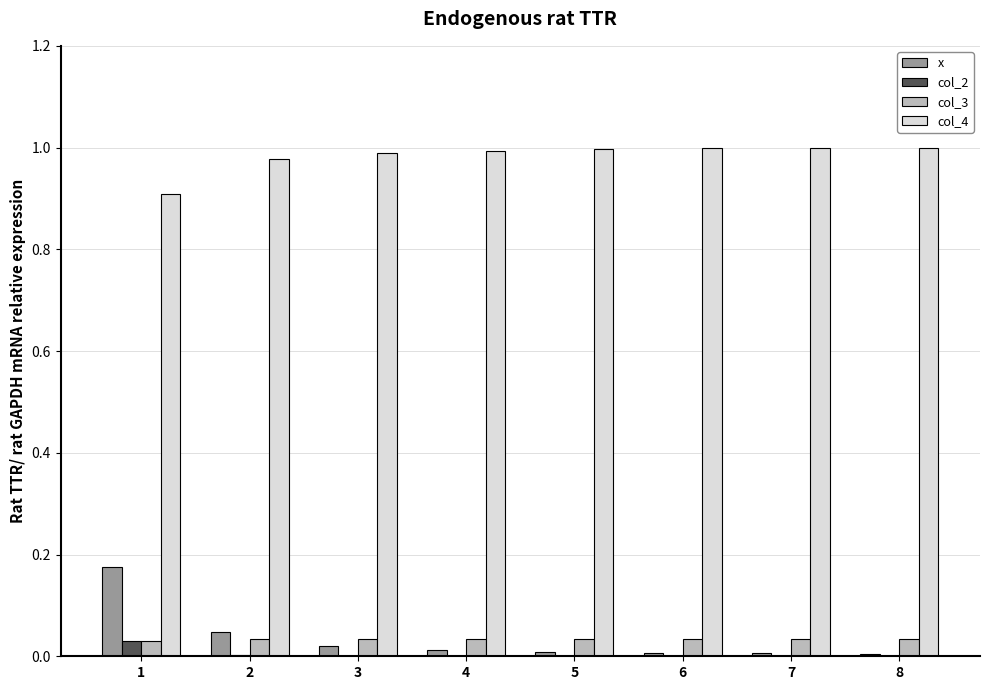

Between 1 and 6, which series saw the biggest shift?

x